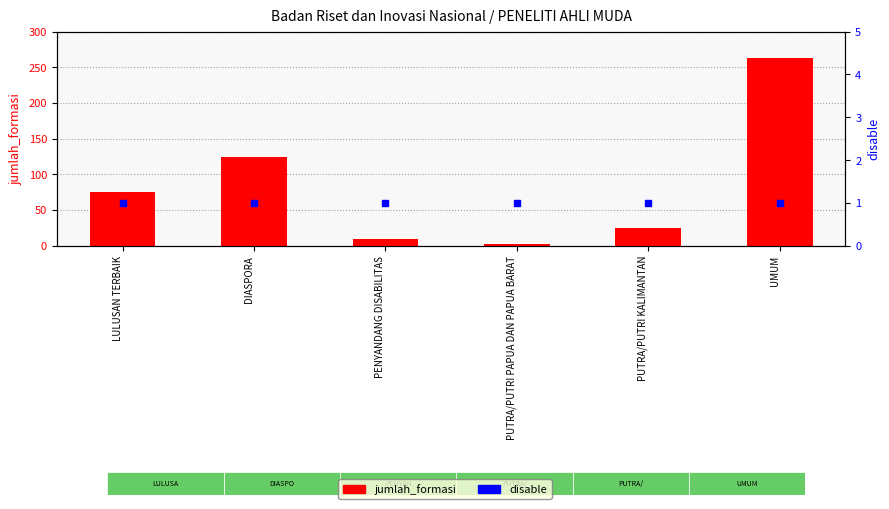

Read the jumlah_formasi value at UMUM, to the nearest 10.

260